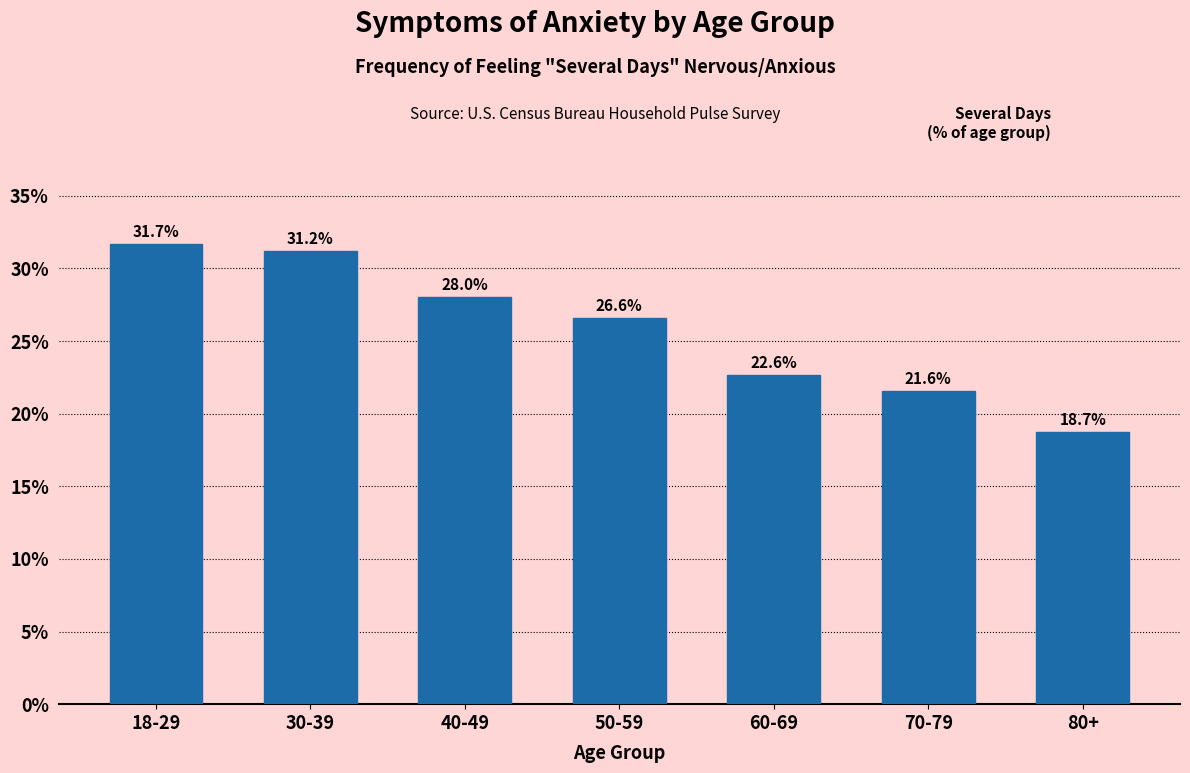

Reading left to right, list all the values displayed in this chart.

31.7	31.2	28.0	26.6	22.6	21.6	18.7